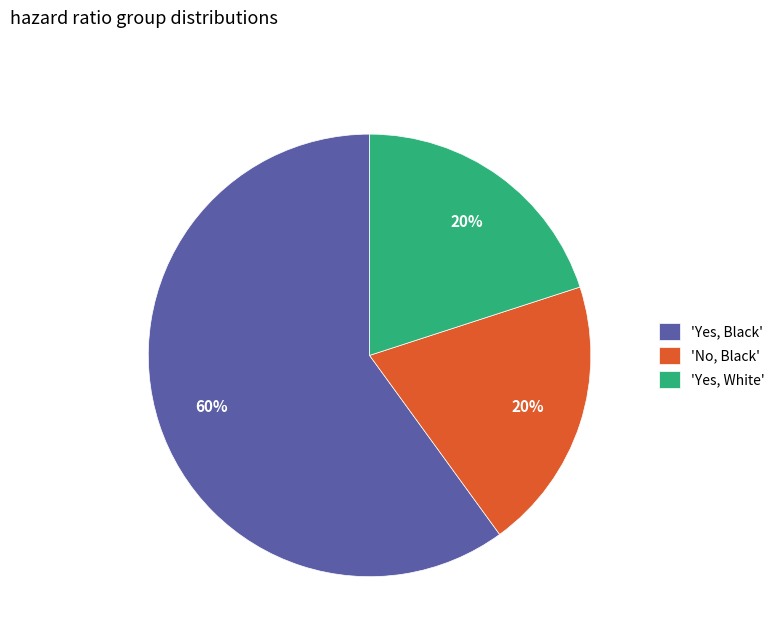

What is the largest slice in the pie chart?

'Yes, Black'